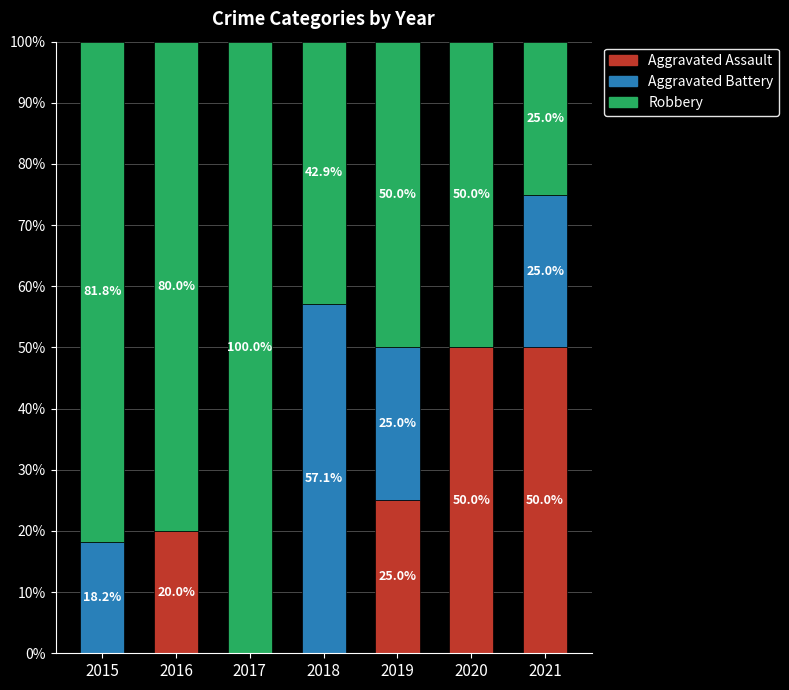

What is the highest value of the Aggravated Assault series?

50.0